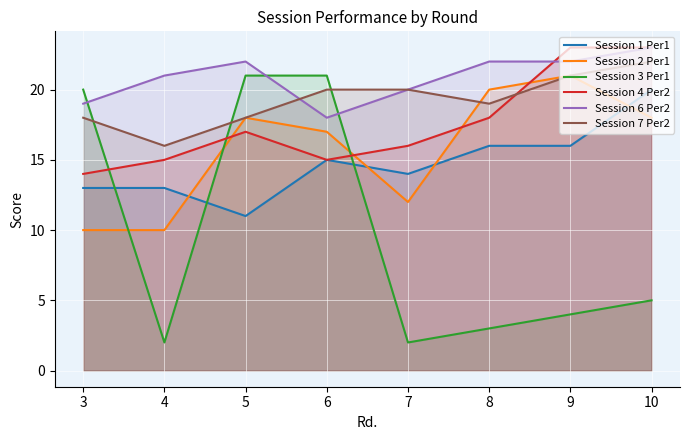

What is the total value across all series at 6?

106